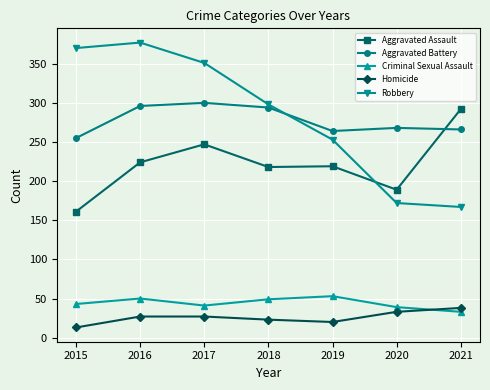

After their last crossing, which series has the higher values: Aggravated Battery or Robbery?

Aggravated Battery